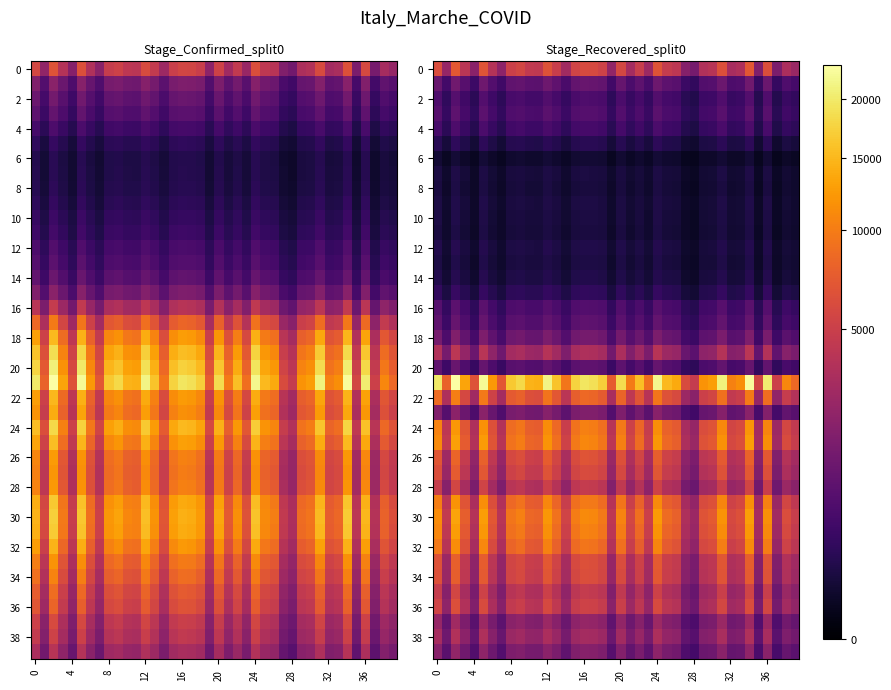

What is the smallest value displayed?

7.2